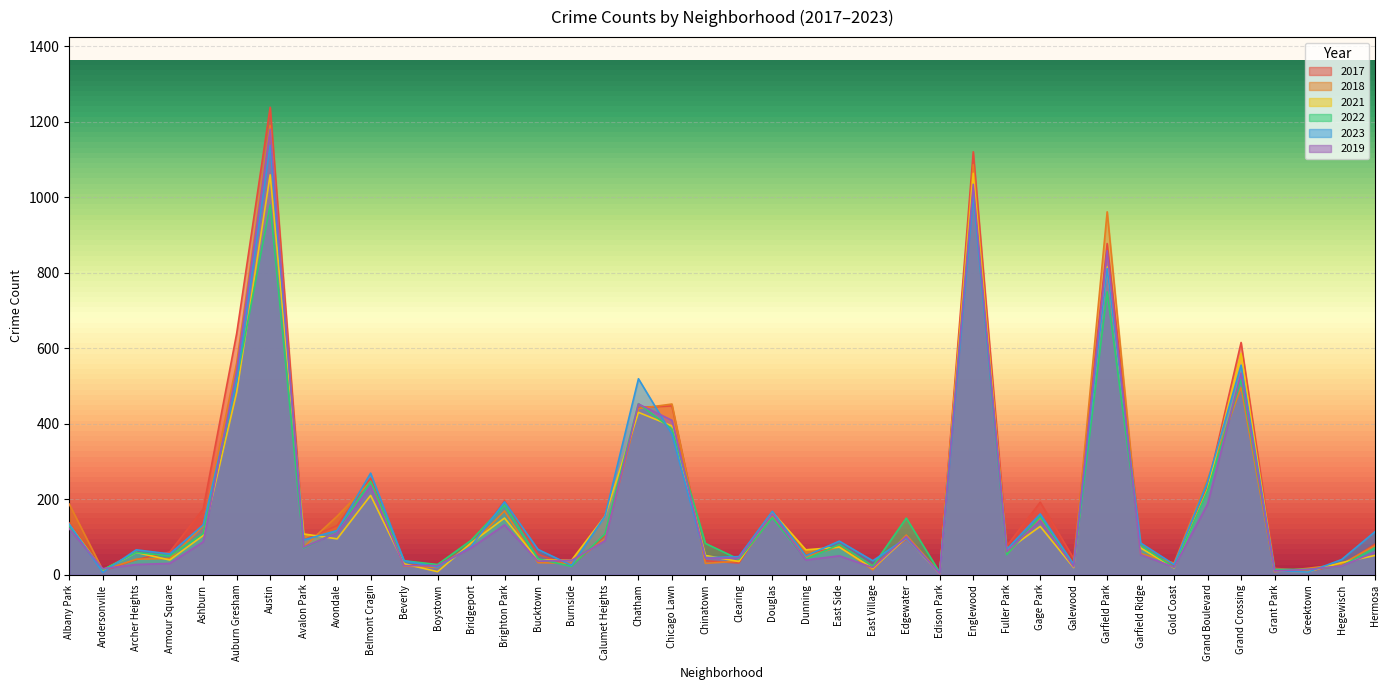

What is the difference between the maximum and minimum values in the 2022 series?

1012